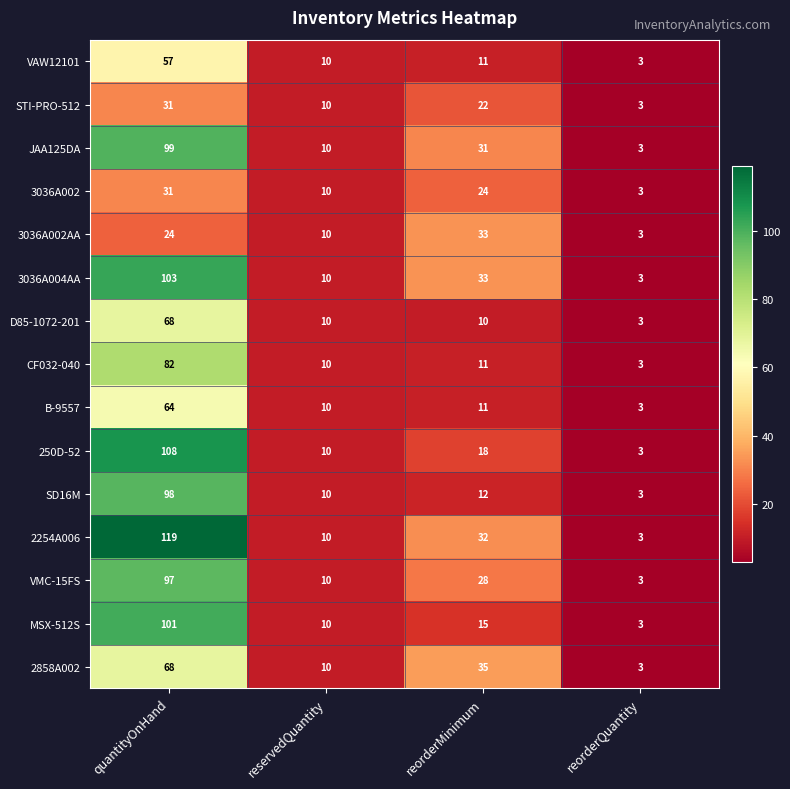

What is the difference between the highest and lowest values at quantityOnHand?

95